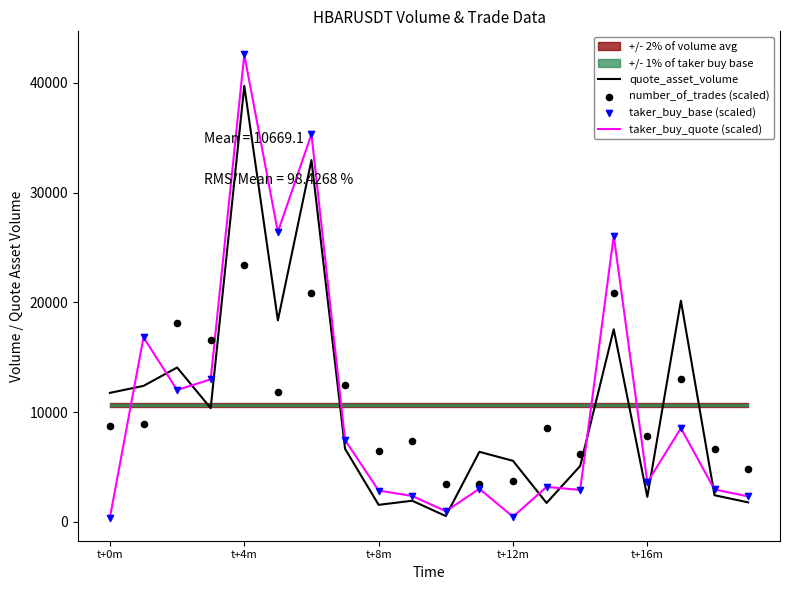

Is the value of taker_buy_base (scaled) at 17 greater than the value of taker_buy_quote (scaled) at 11?

Yes